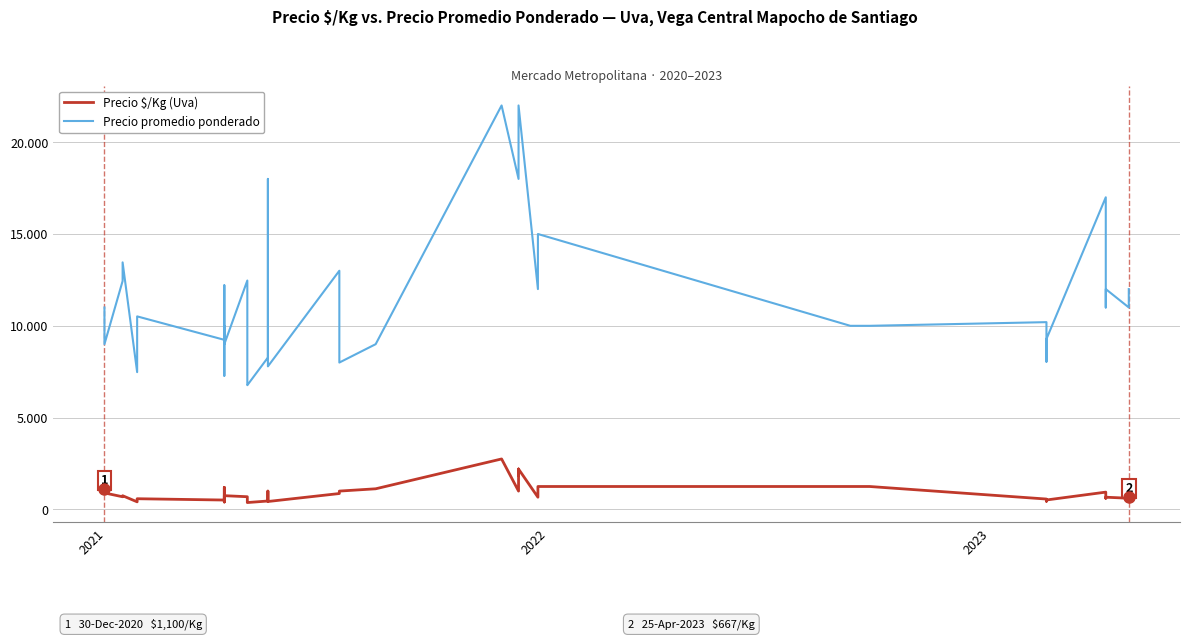

What is the sum of all Precio $/Kg values?

36327